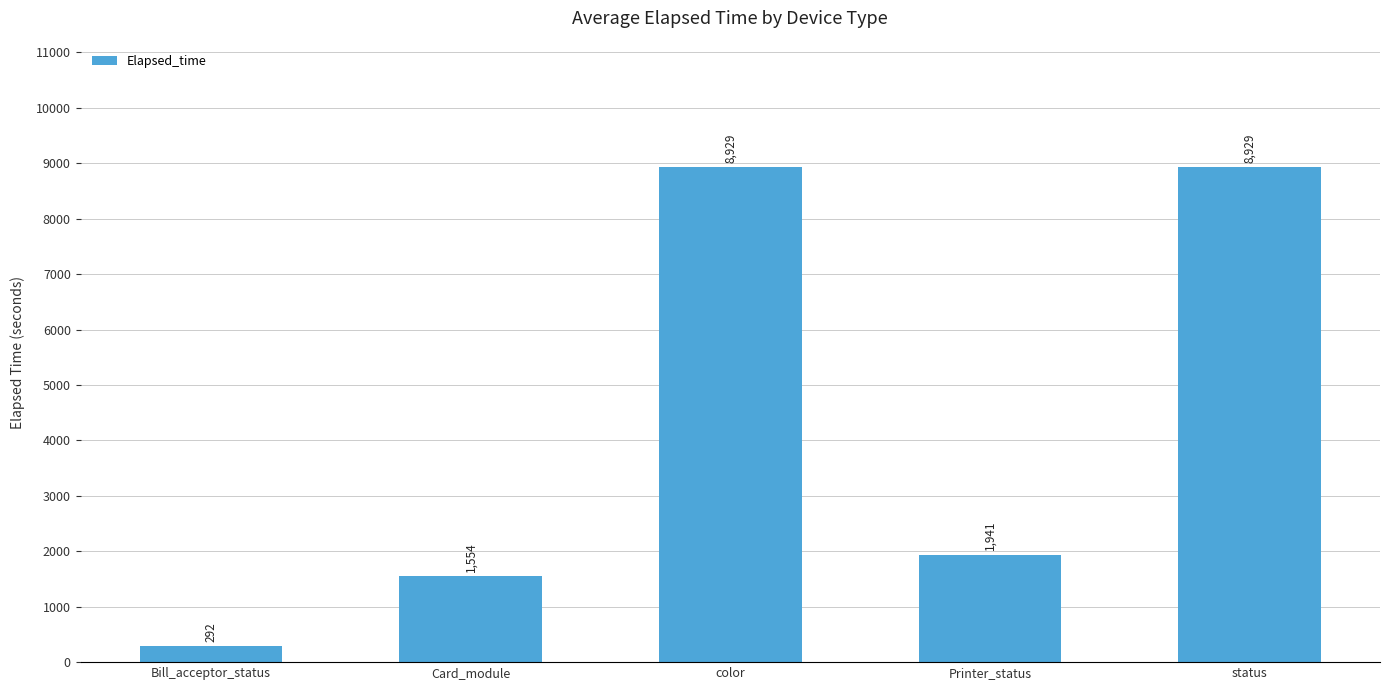

What is the minimum value shown in the chart?

292